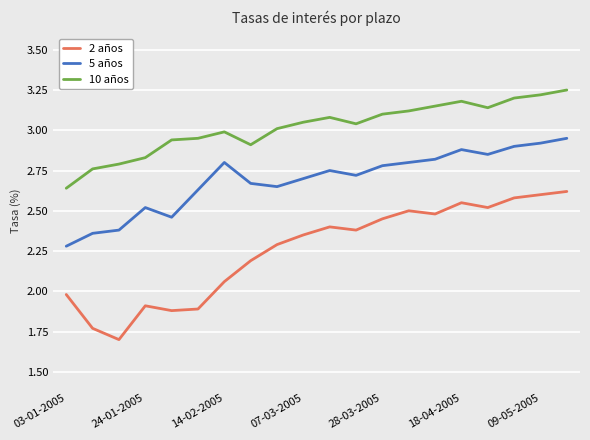

Which series has the largest range (max minus min)?

2 años